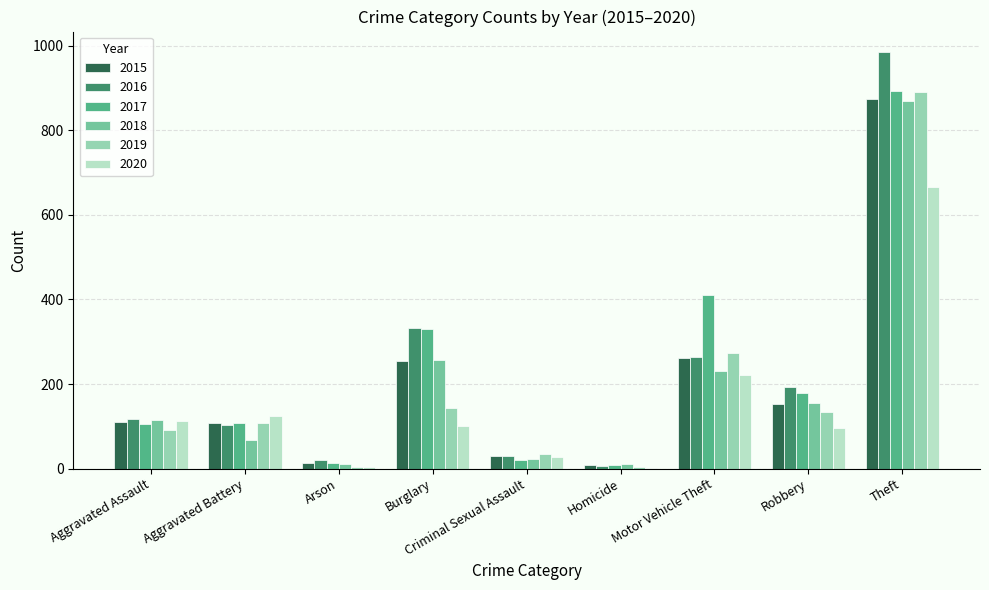

The 2020 series shows 221 at Motor Vehicle Theft. True or false?

True